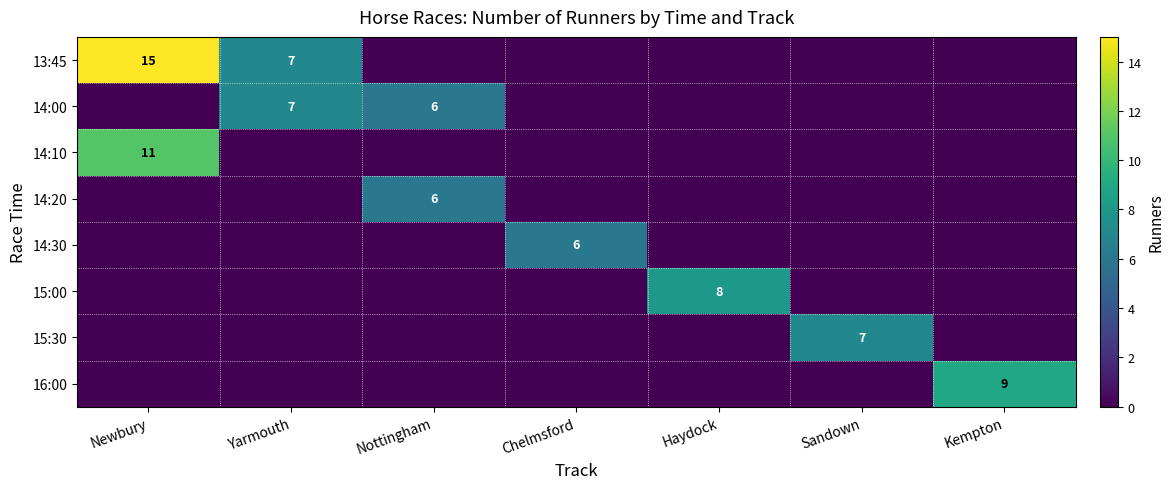

Count the number of categories in the chart.

7